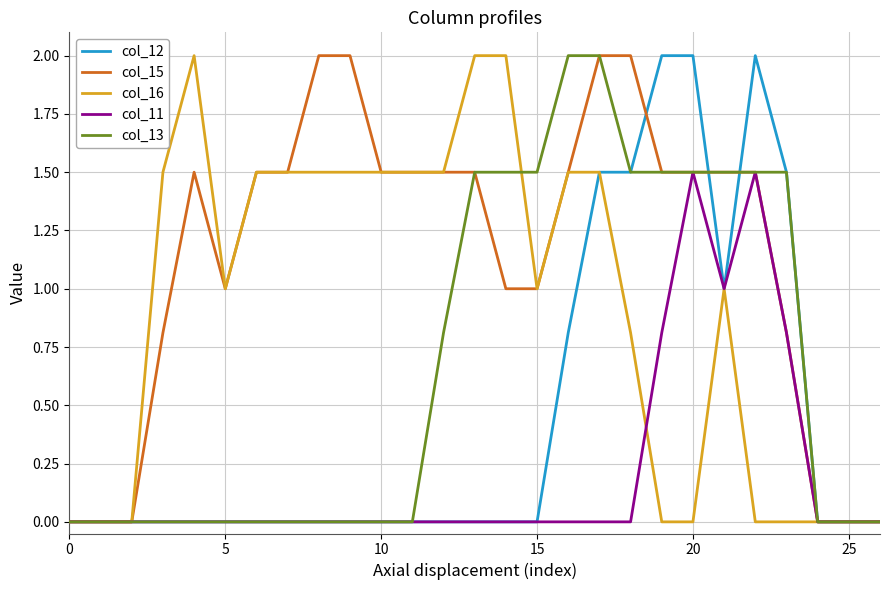

Rank the series by their average value, from highest to lowest.

col_15, col_16, col_13, col_12, col_11